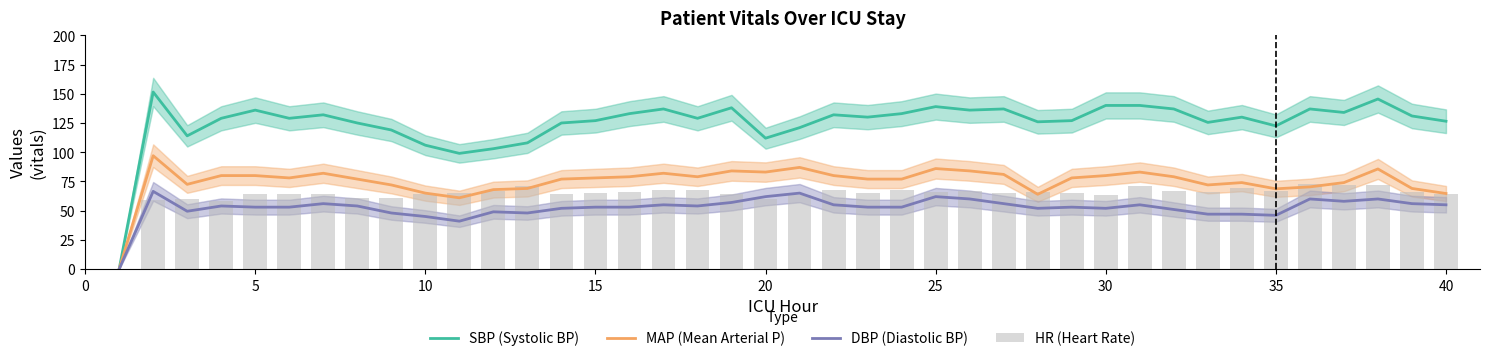

What is the highest value of the SBP (Systolic BP) series?

151.5